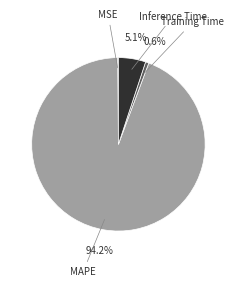

Combined, what portion of the pie is Inference Time and Training Time?

5.7%